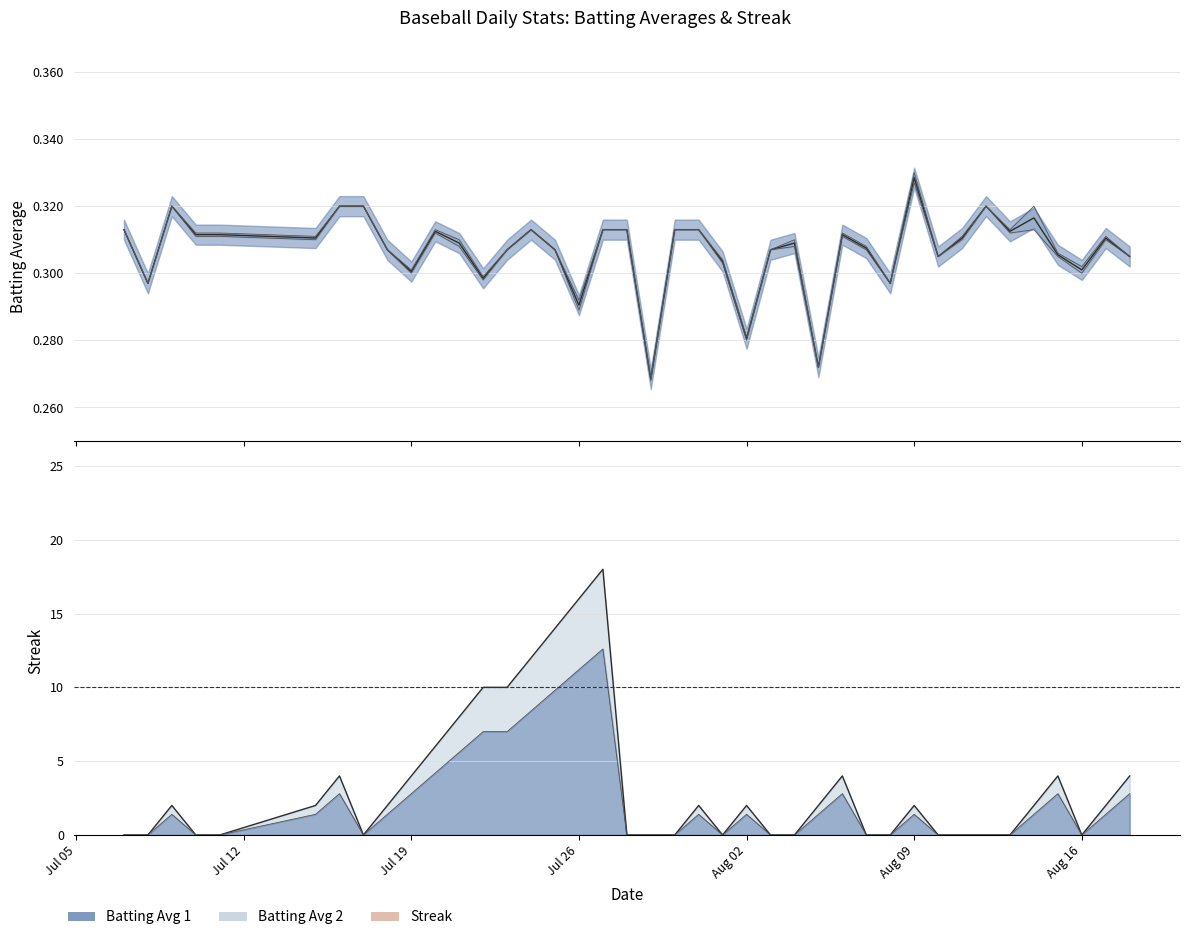

True or false: Batting Average1 has more than 2 points higher than both neighbors.

True